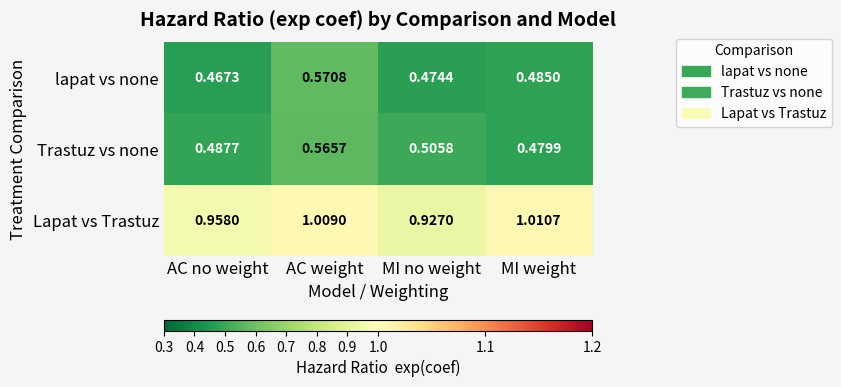

Which category has the highest value in the lapat vs none series?

AC weight